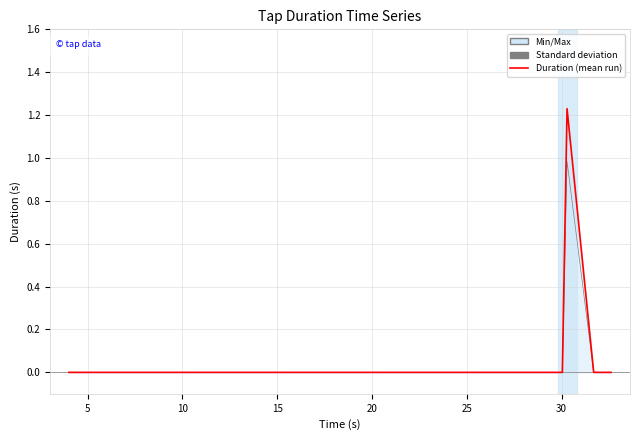

True or false: the data shows -0.5 at 22.293.

False